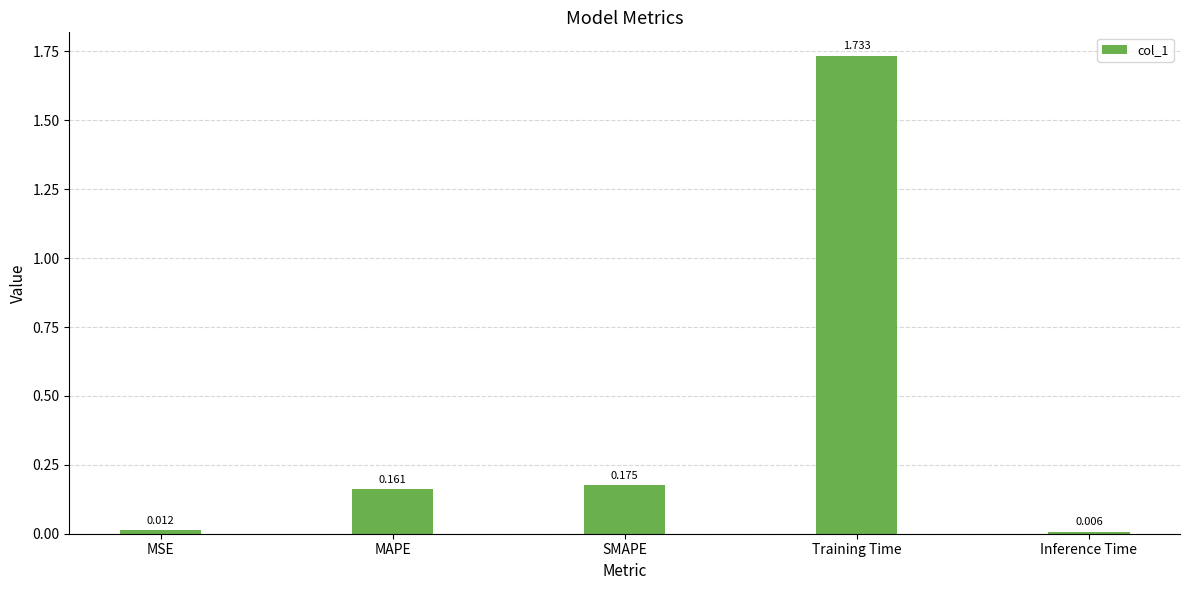

List the labels in order of value, smallest first.

Inference Time, MSE, MAPE, SMAPE, Training Time